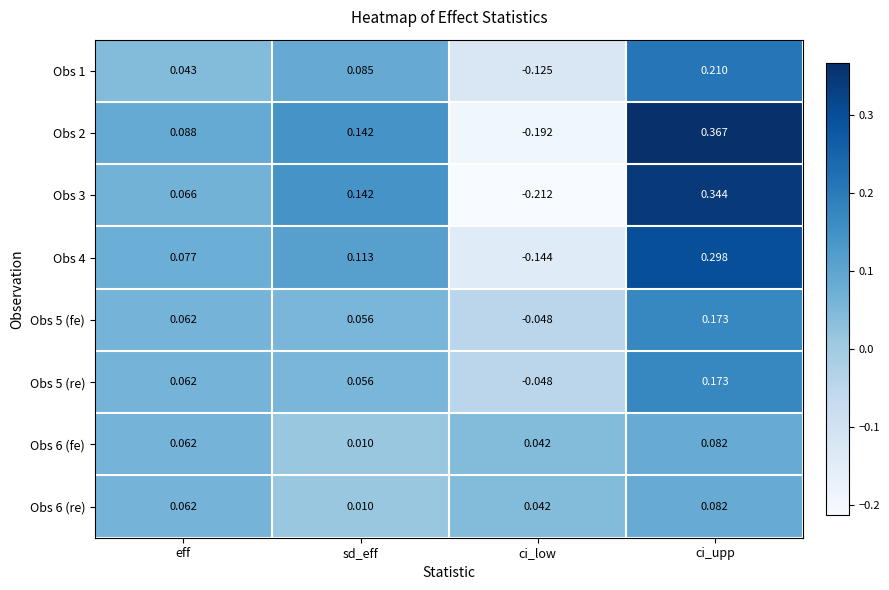

At which category is the sum across all series the highest?

ci_upp